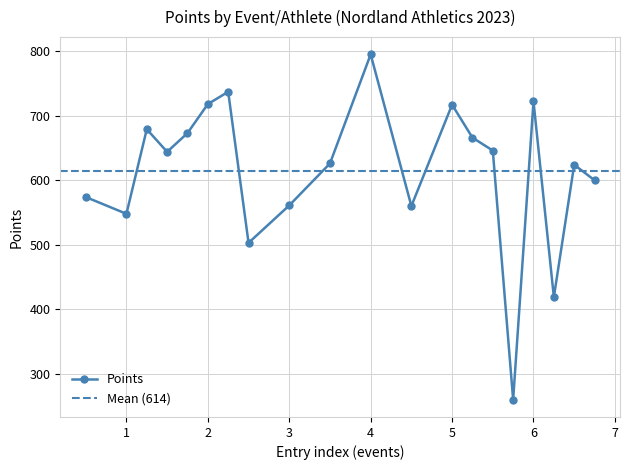

How many interior local valleys does the Points series have?

6